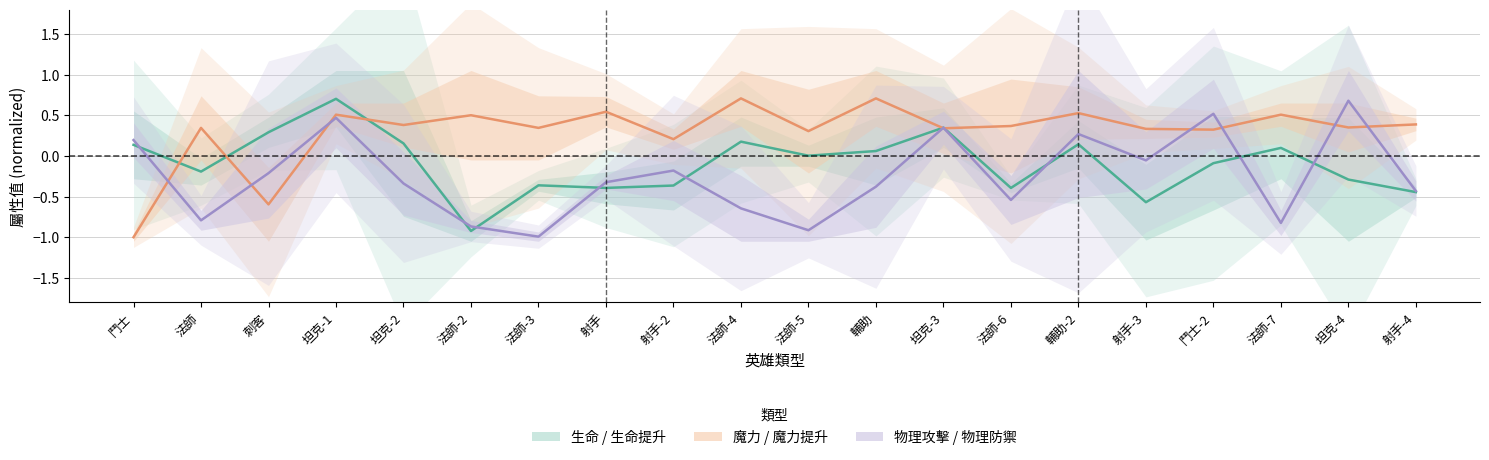

Is the value of 生命 at 坦克-2 greater than the value of 物理攻擊 at 坦克-1?

No